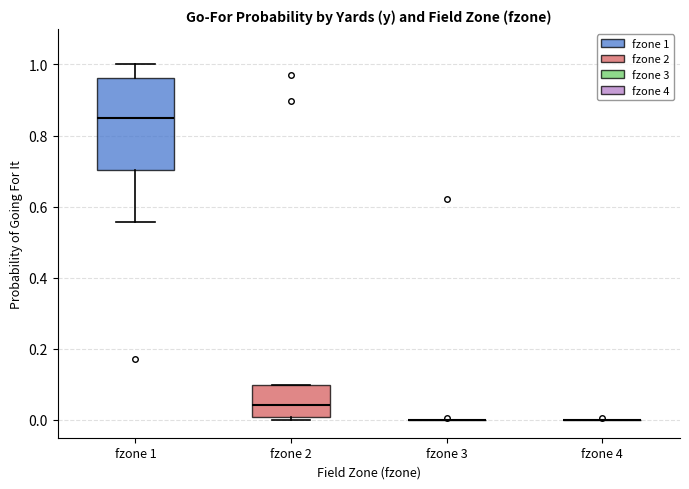

Reading left to right, read every box against the y-axis: the position of its median line, the range the box covers, and the ends of its whiskers. The values are not printed on the chart, so give them approximately, as read against the axis.

fzone 1: median 0.86, box 0.70 to 0.96, whiskers 0.56 to 1.00
fzone 2: median 0.04, box 0.00 to 0.10, whiskers 0.00 (just below the box's lower edge) to 0.10
fzone 3: box collapsed to a line at 0.00, whiskers 0.00 to 0.00
fzone 4: box collapsed to a line at 0.00, whiskers 0.00 to 0.00